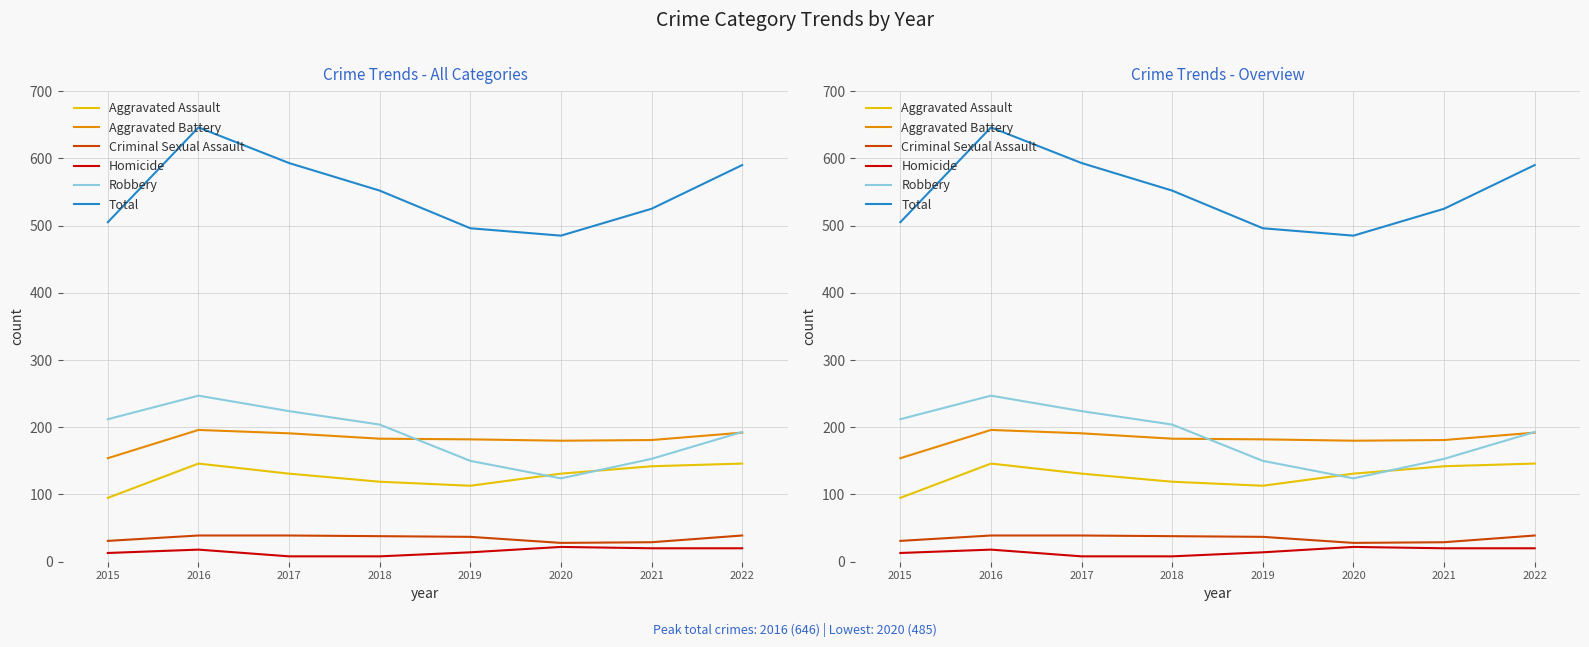

What is the total value across all series at 2022?

1180